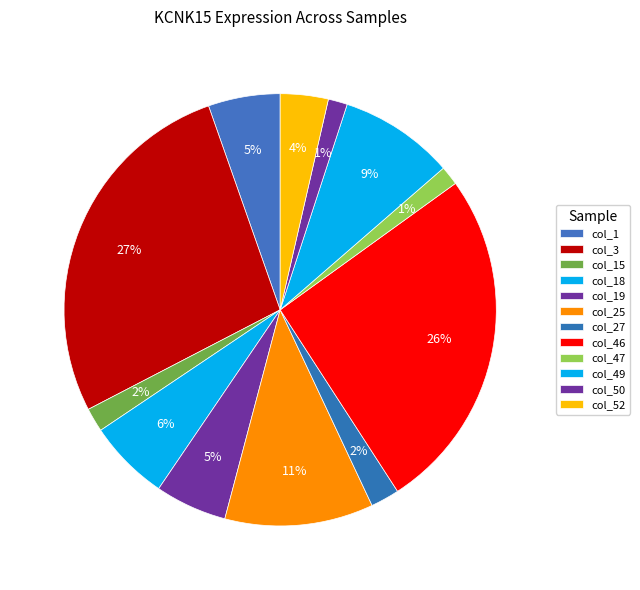

How many slices are in this pie chart?

12